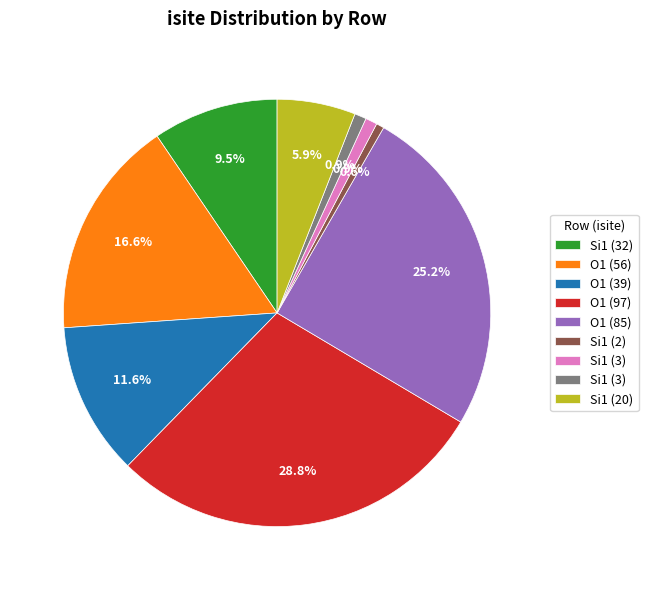

Is there a majority slice in this chart?

No